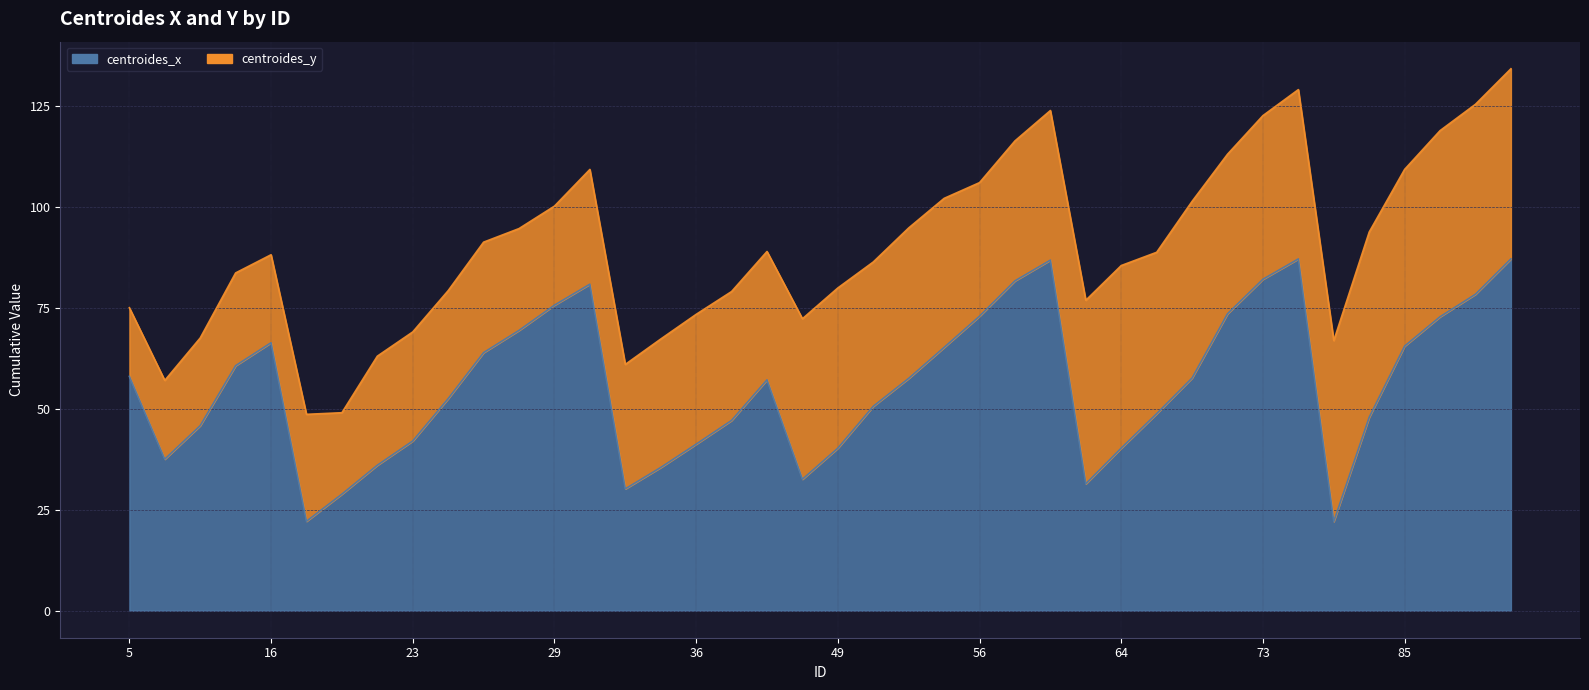

Reading left to right, extract all data points from this chart.

58.0	37.5	45.8	60.6	66.3	22.1	28.8	36.0	42.0	52.5	63.9	69.4	75.6	80.8	30.1	35.4	41.2	47.1	57.1	32.5	40.2	50.6	57.5	65.2	72.9	81.7	86.8	31.4	40.2	48.8	57.6	73.5	82.0	87.1	22.1	47.9	65.5	72.8	78.3	87.1